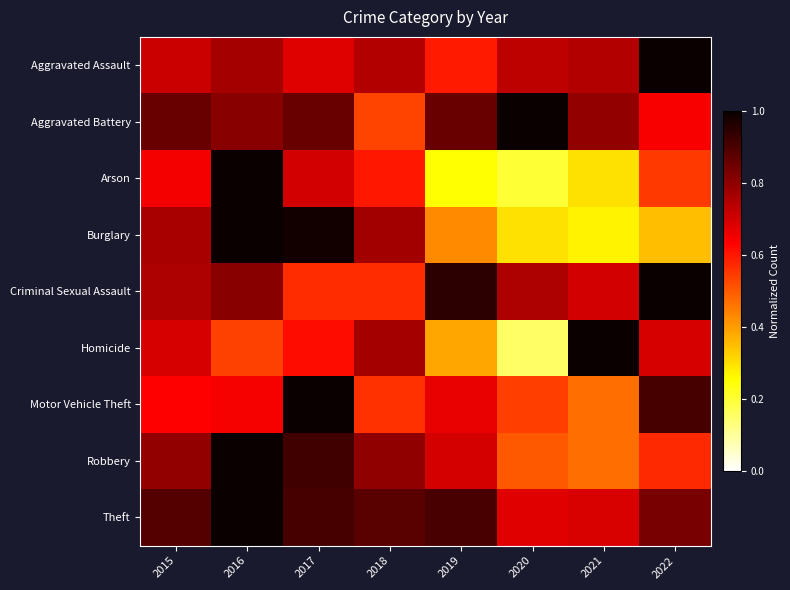

Between 2017 and 2019, which is larger?

2017